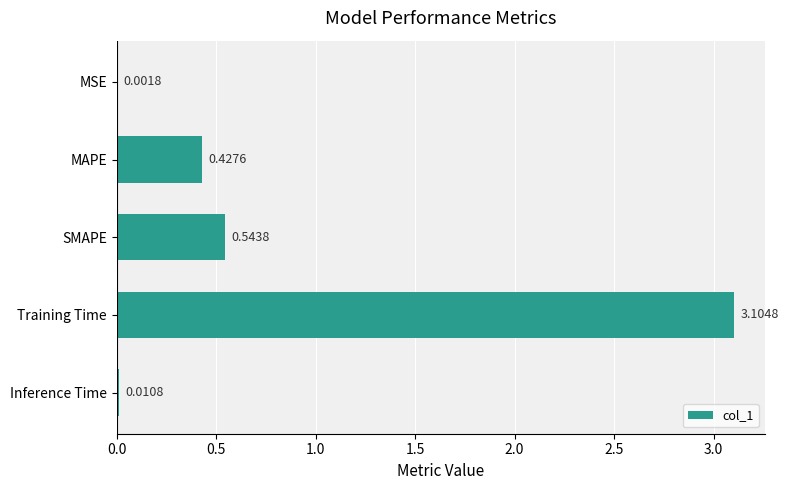

What is the sum of the values at Training Time and Inference Time?

3.1